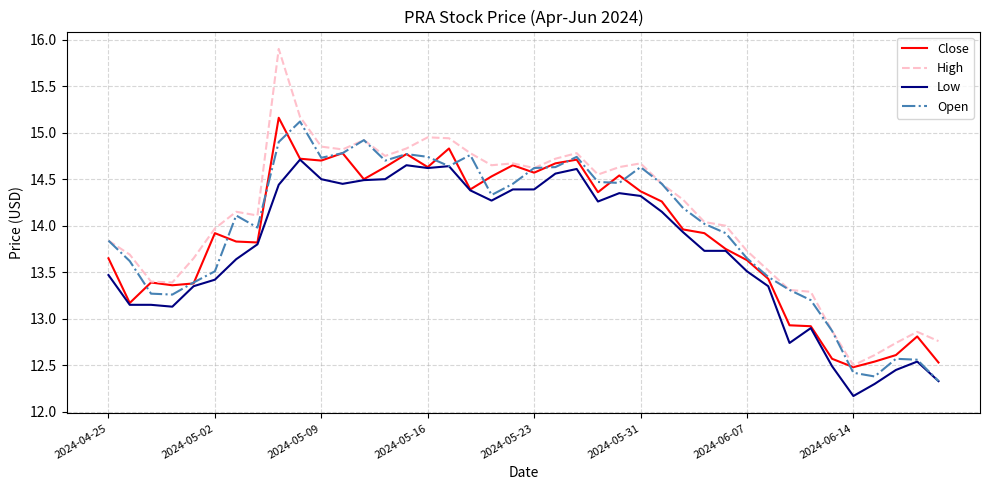

Does the chart display data point markers on the line(s)?

No